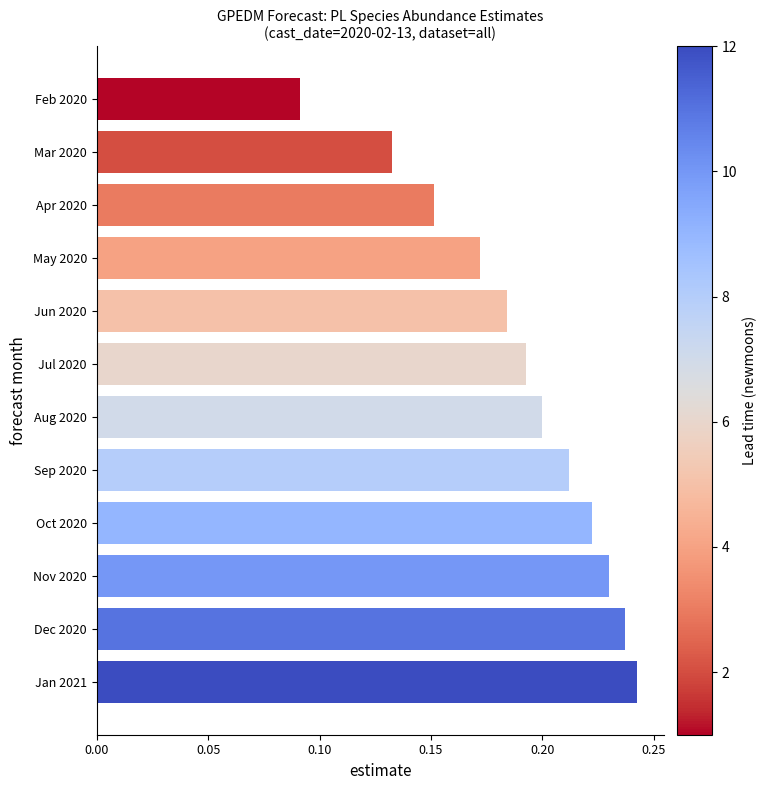

Is it true that the value at Jan 2021 is 0.1?

False